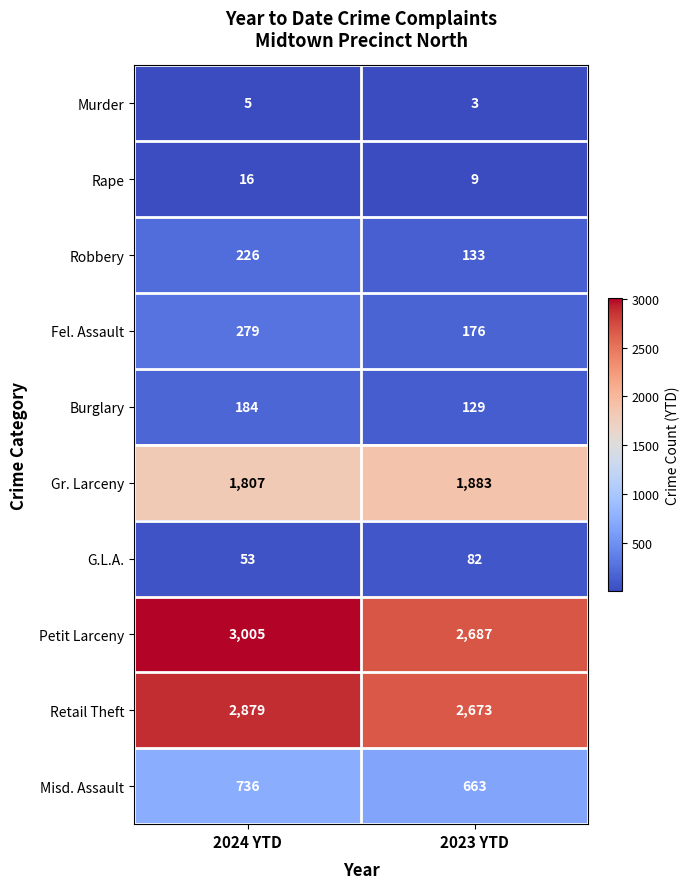

Which series changed the most between 2024 YTD and 2023 YTD?

Petit Larceny